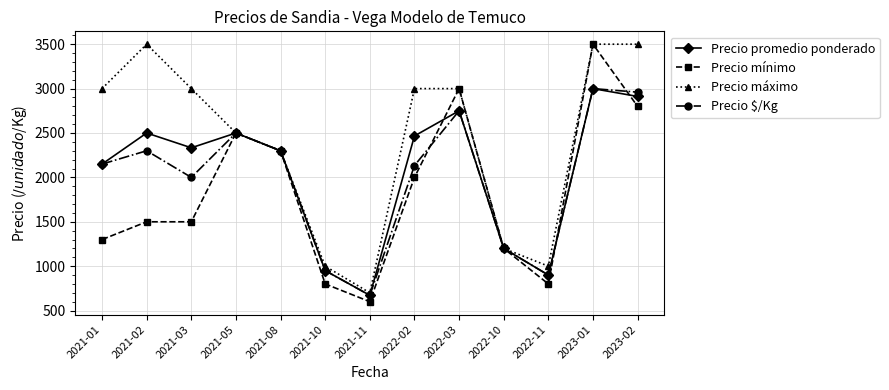

Read the Precio máximo value at 2022-10.

1200.0